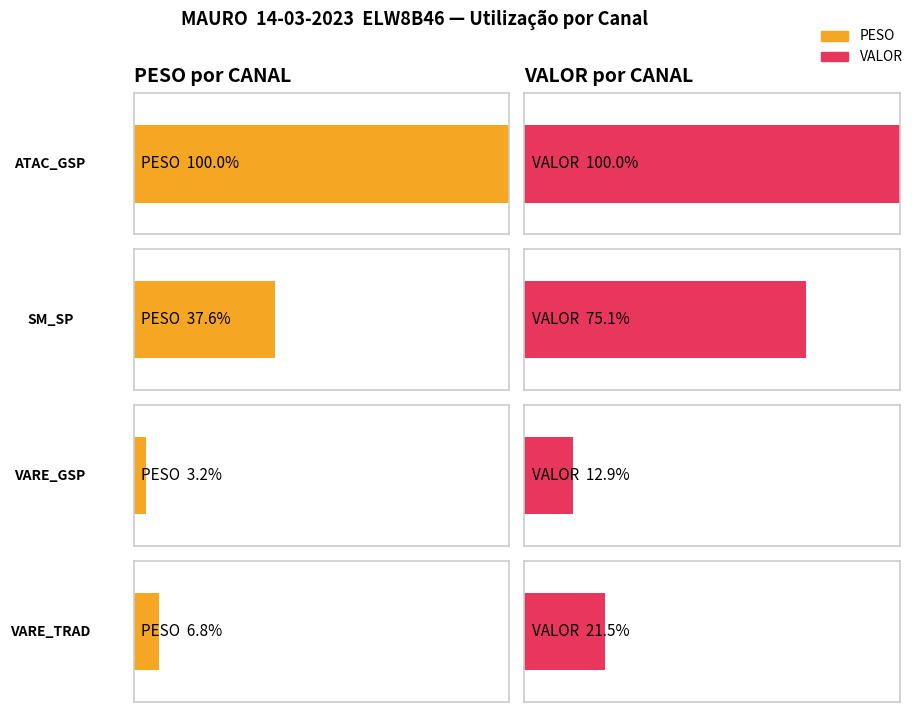

List the series in order of their overall mean, lowest first.

PESO, VALOR